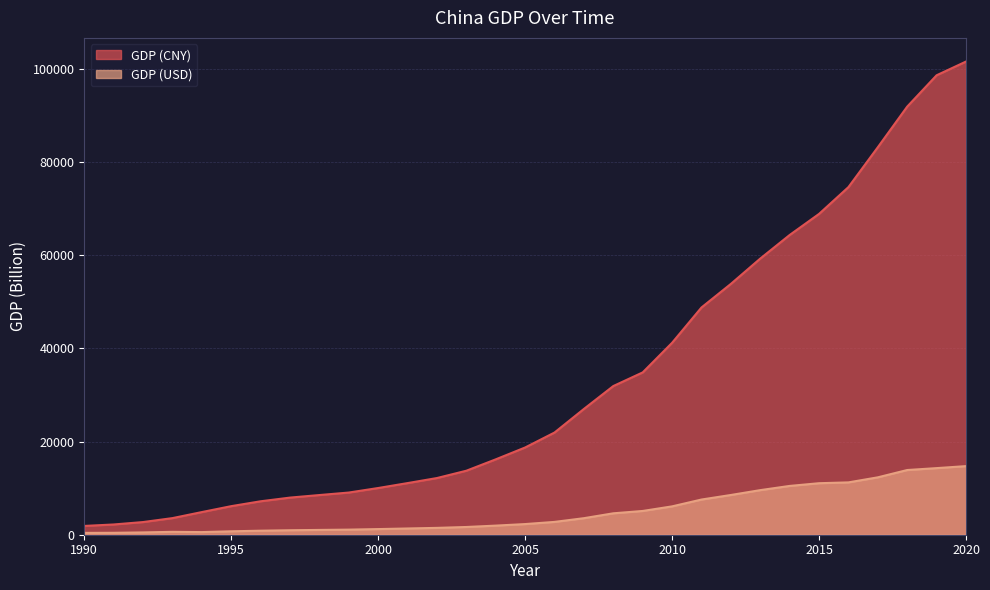

Where is the first local maximum for GDP (USD)?

1993